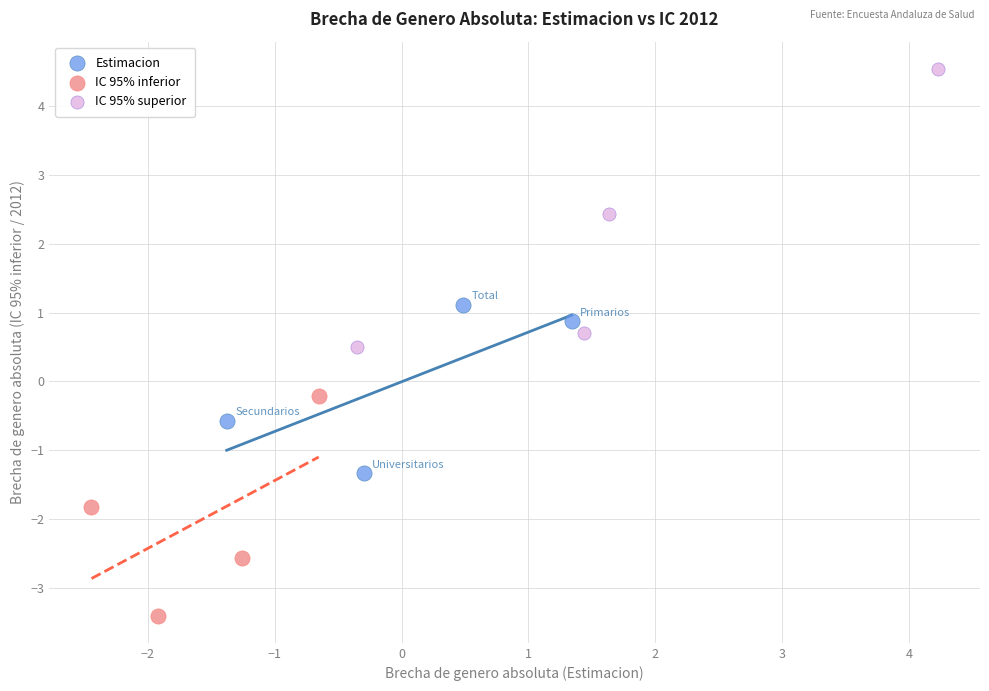

Which series has the widest spread of Y values?

IC 95% superior